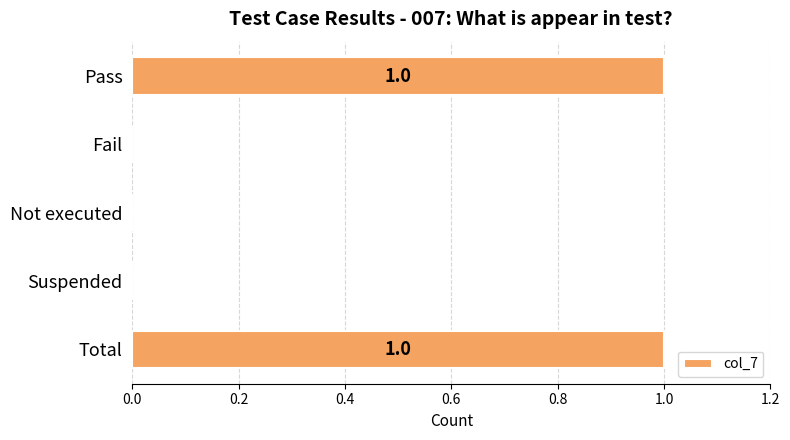

Reading bottom to top, transcribe all the data shown in this chart.

Total=1	Suspended=0	Not executed=0	Fail=0	Pass=1